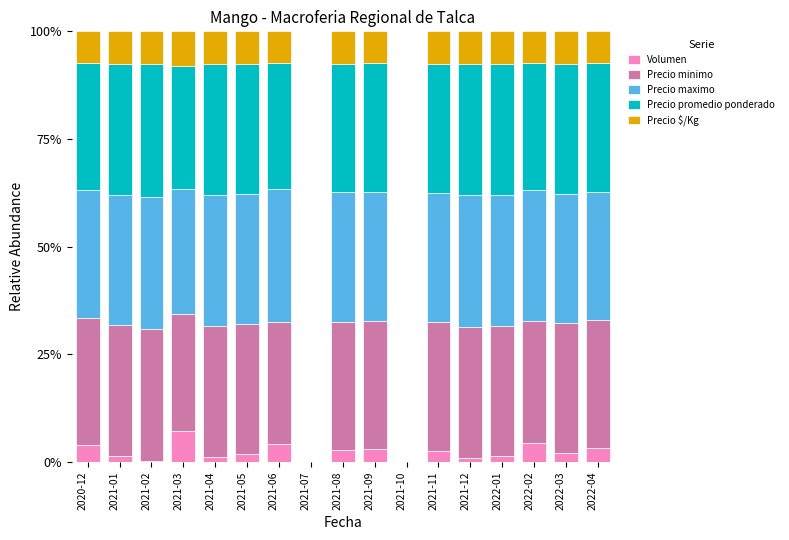

Which category has the highest value in the Volumen series?

2021-03